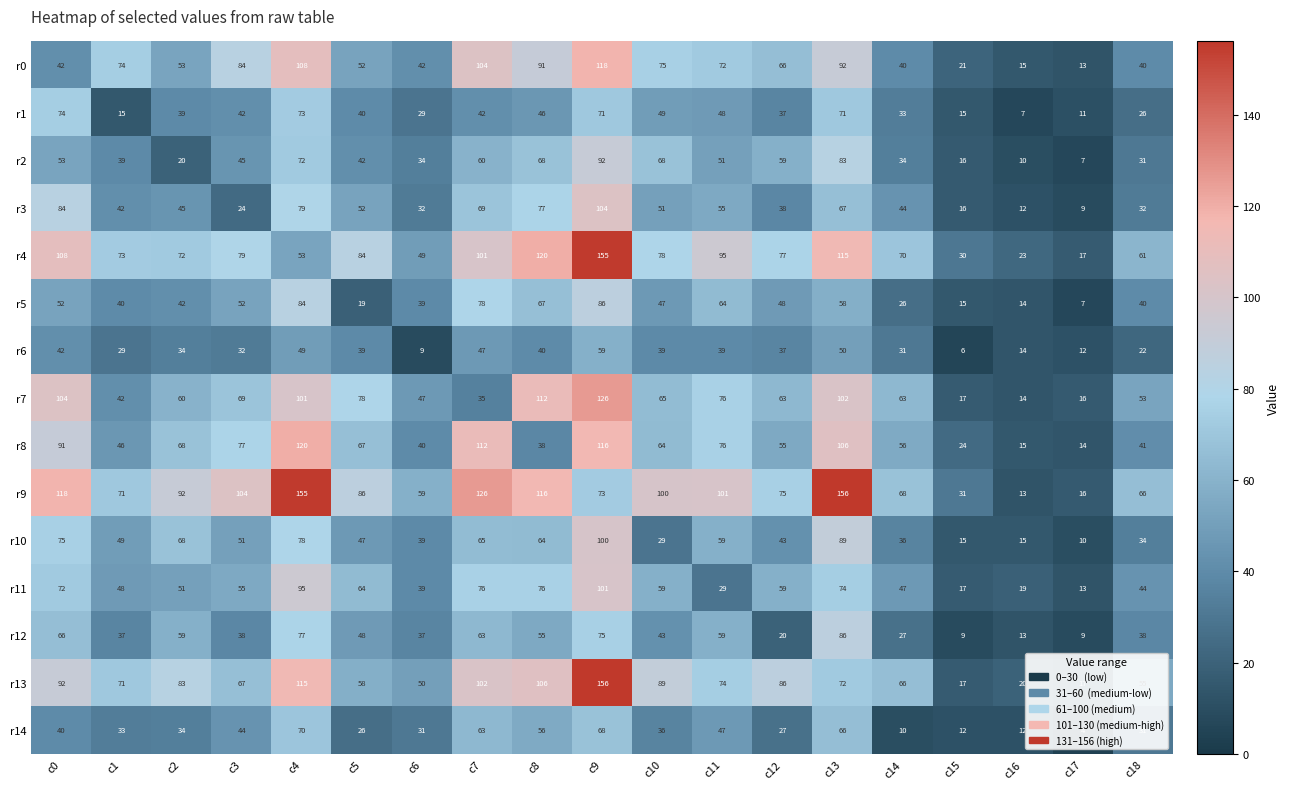

At which label is r12 closest to 47?

c5